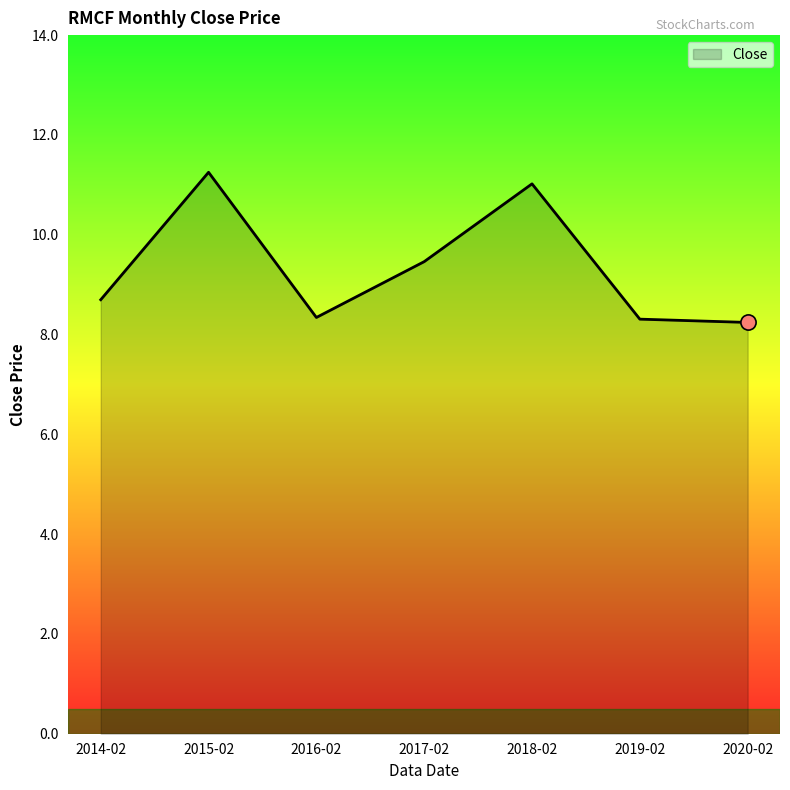

What is the change in value from 2017-02 to 2018-02?

+1.6